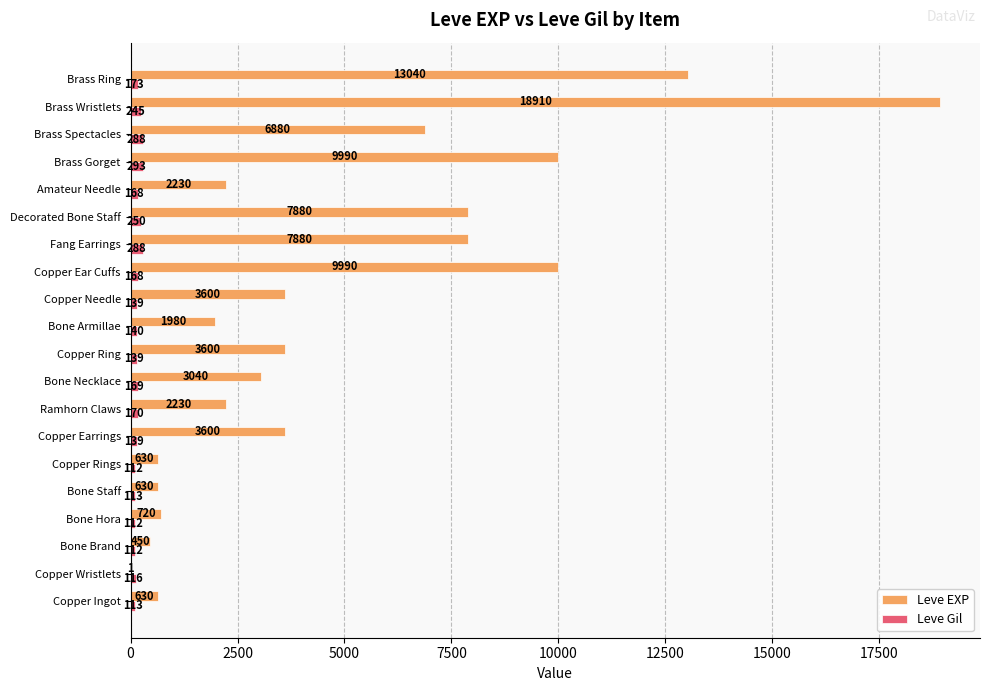

What is the average value of the Leve EXP series?

4896